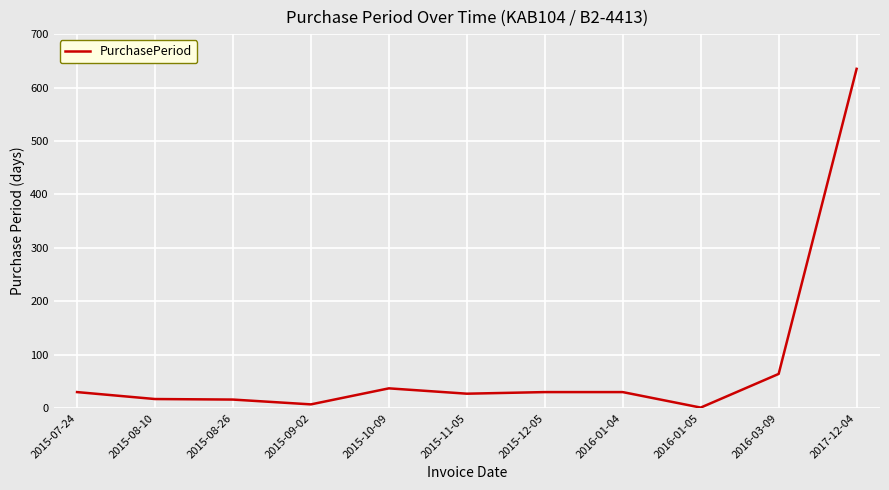

Is this an area chart (filled region under the line)?

No